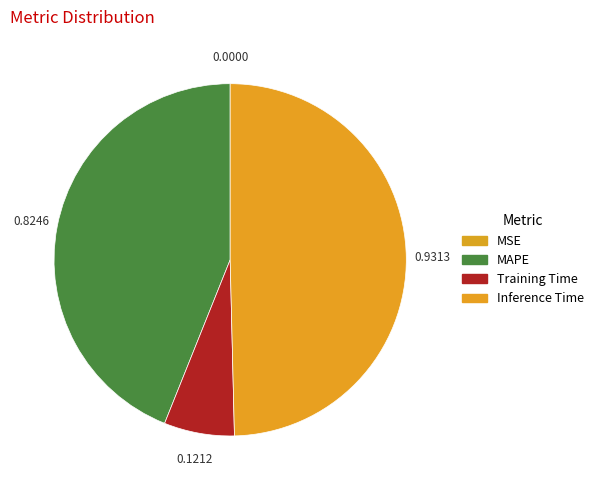

Which category has the smallest portion of the pie?

MSE